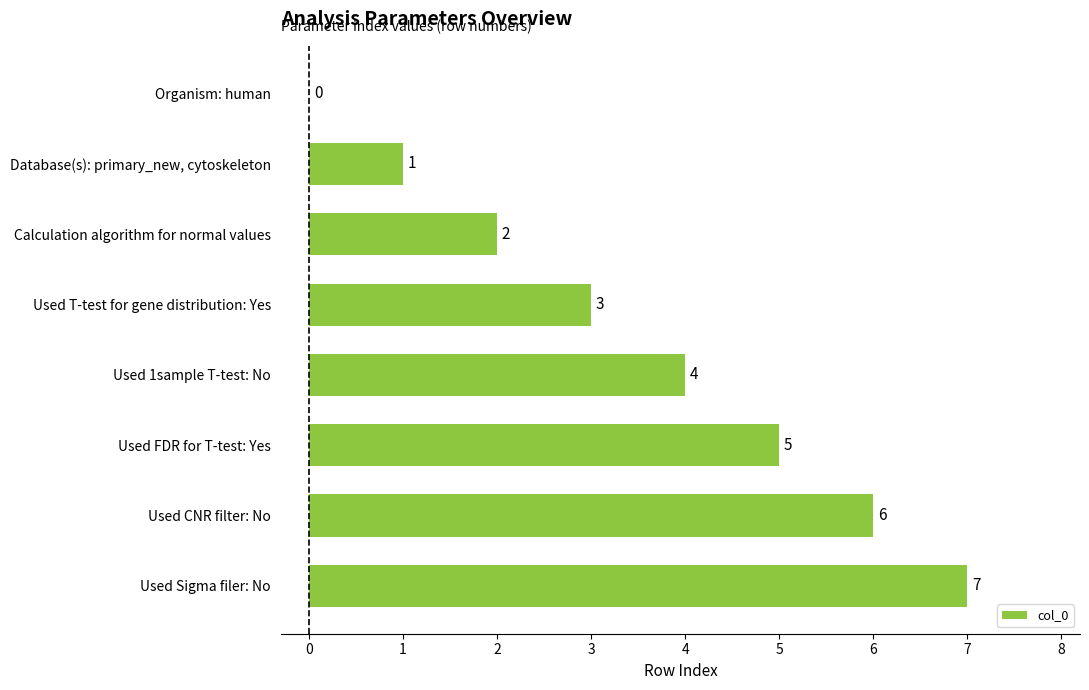

How many distinct data groups are displayed?

1